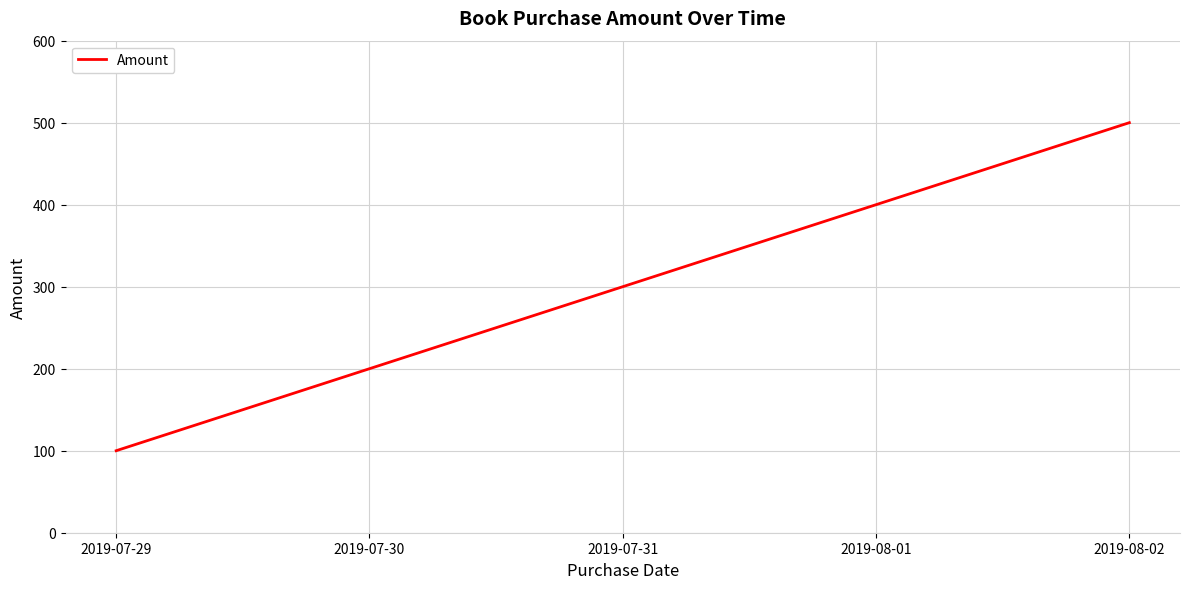

What is the maximum value shown in the chart?

500